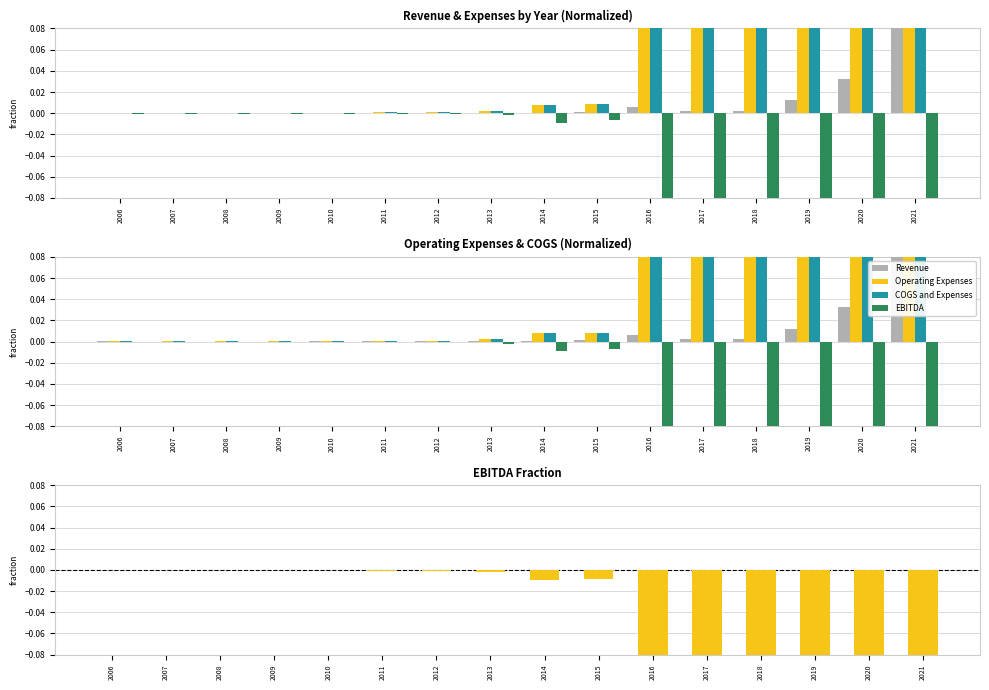

At 2016, list the series in order from largest to smallest.

COGS and Expenses, Operating Expenses, Revenue, EBITDA